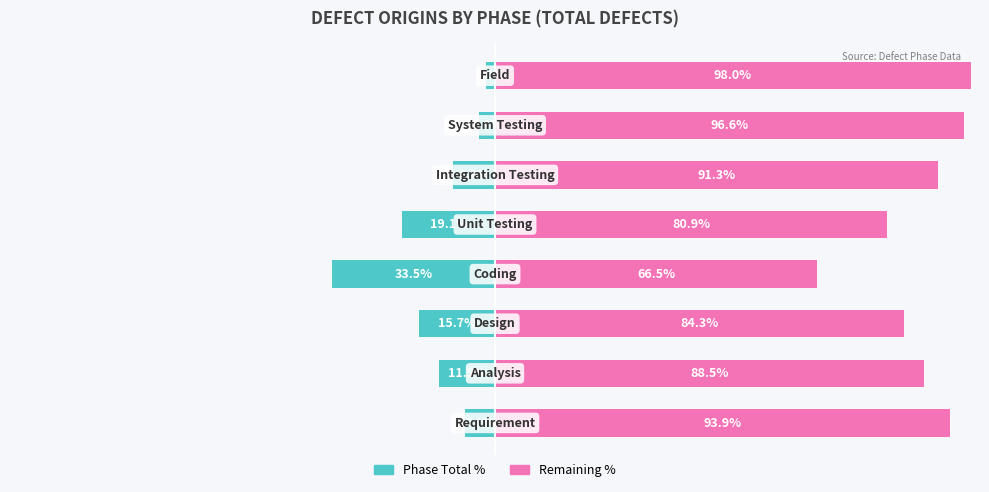

What is the sum of the Remaining % values at 7 and 5?

189.4